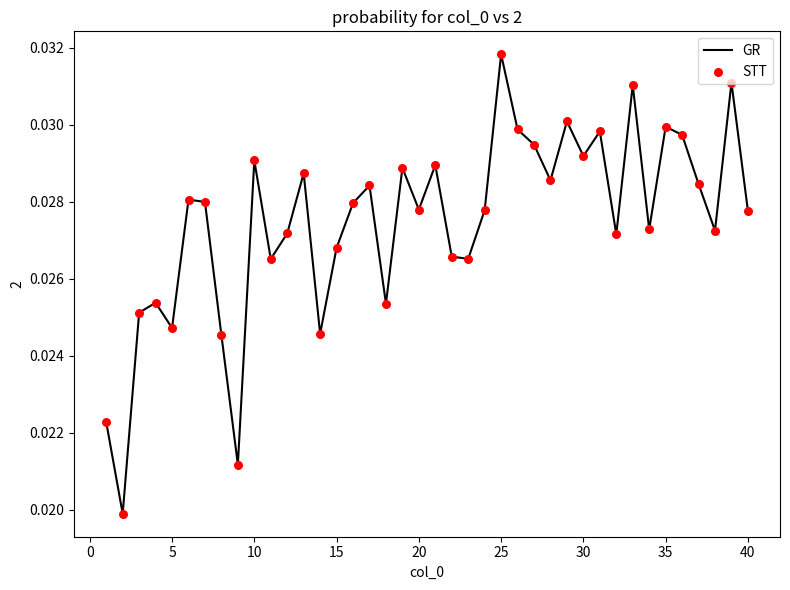

Is this an area chart (filled region under the line)?

No